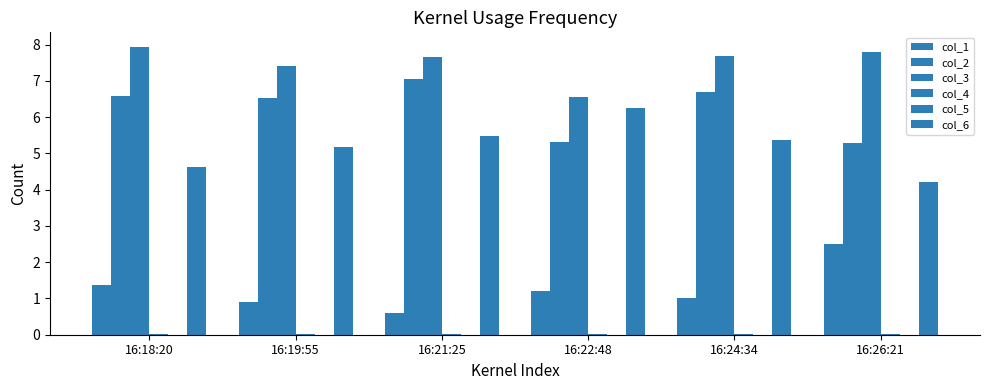

What is the total value across all series at 16:24:34?

20.7